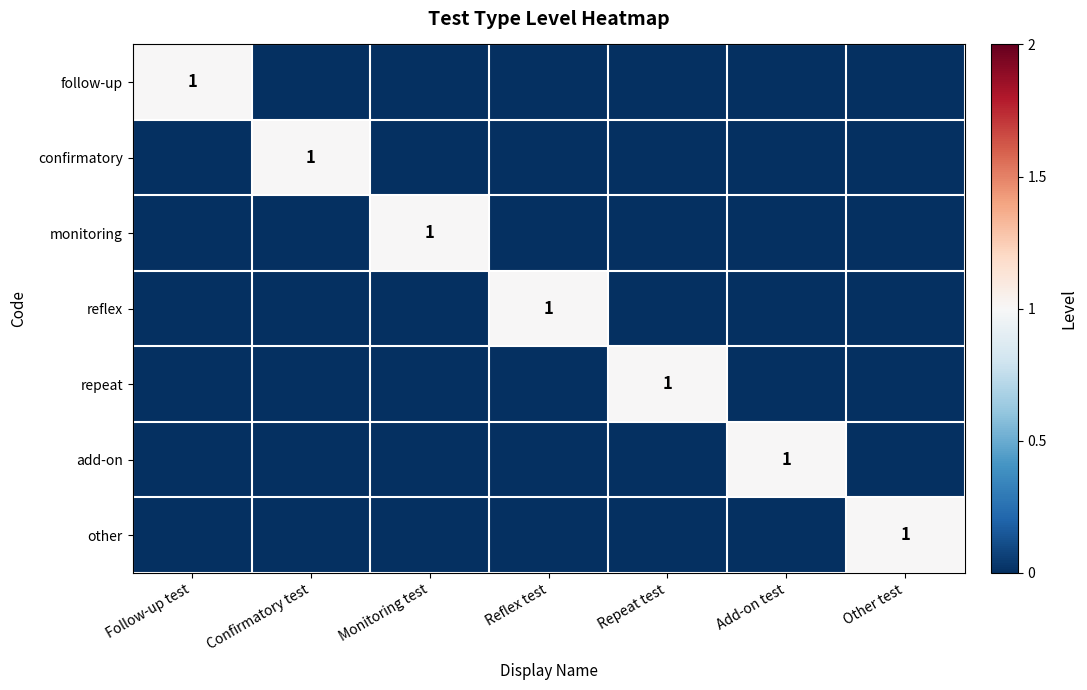

True or false: follow-up has a value of 1 at Monitoring test.

False